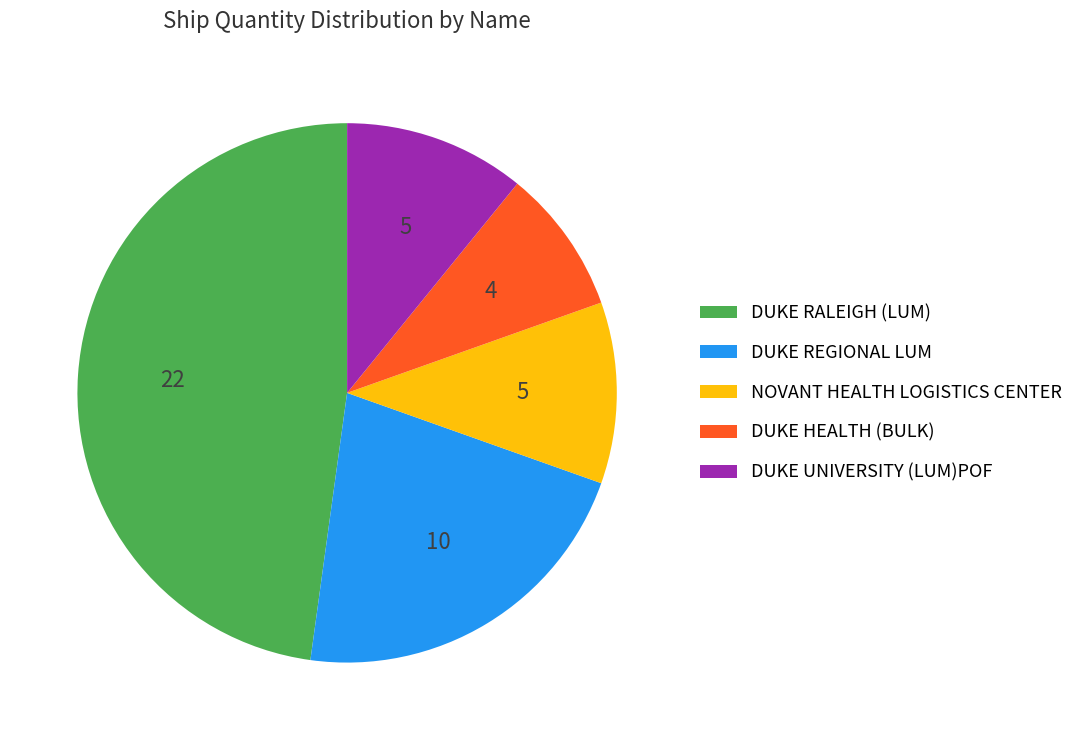

Which category has the smallest portion of the pie?

DUKE HEALTH (BULK)